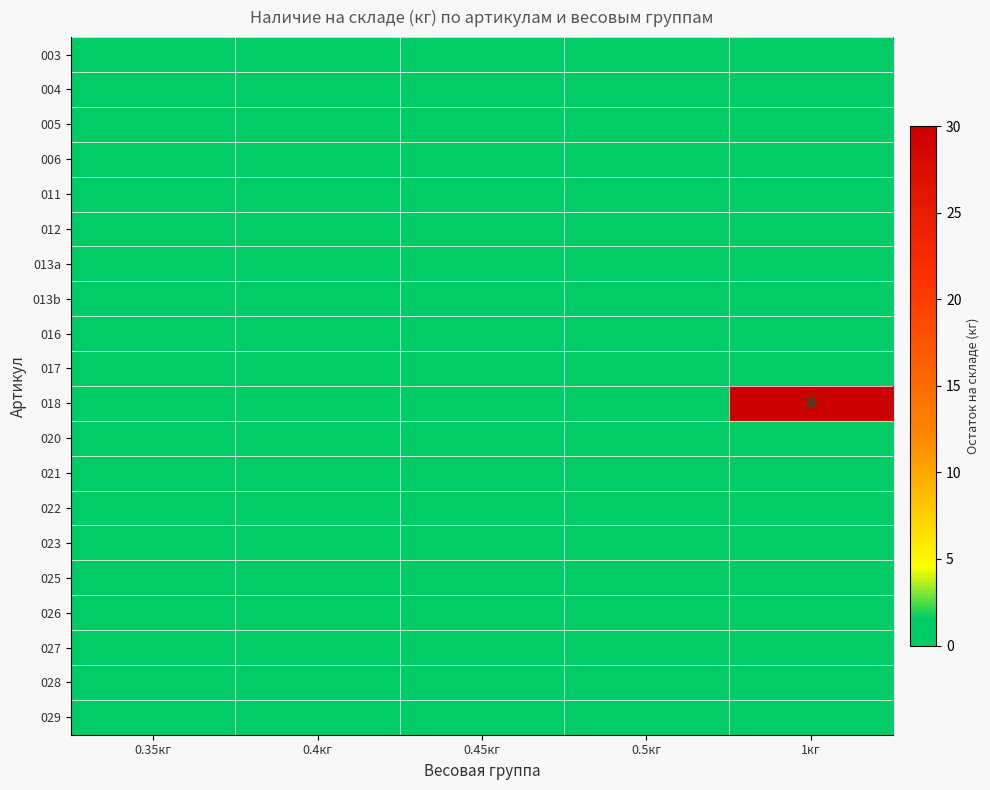

Between 1кг and 0.5кг, which is larger?

1кг